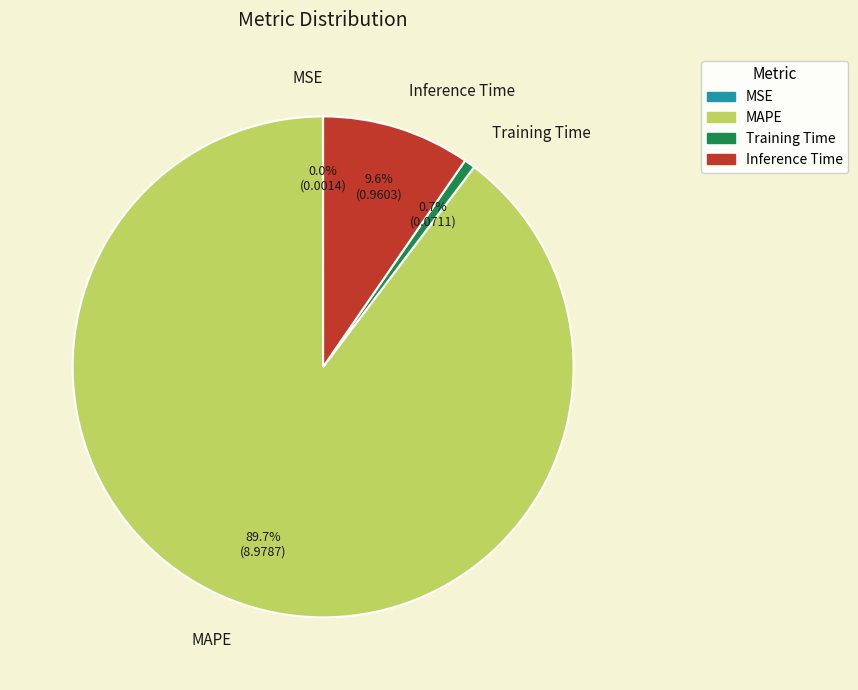

To the nearest percent, what percentage of the pie is MAPE?

90%